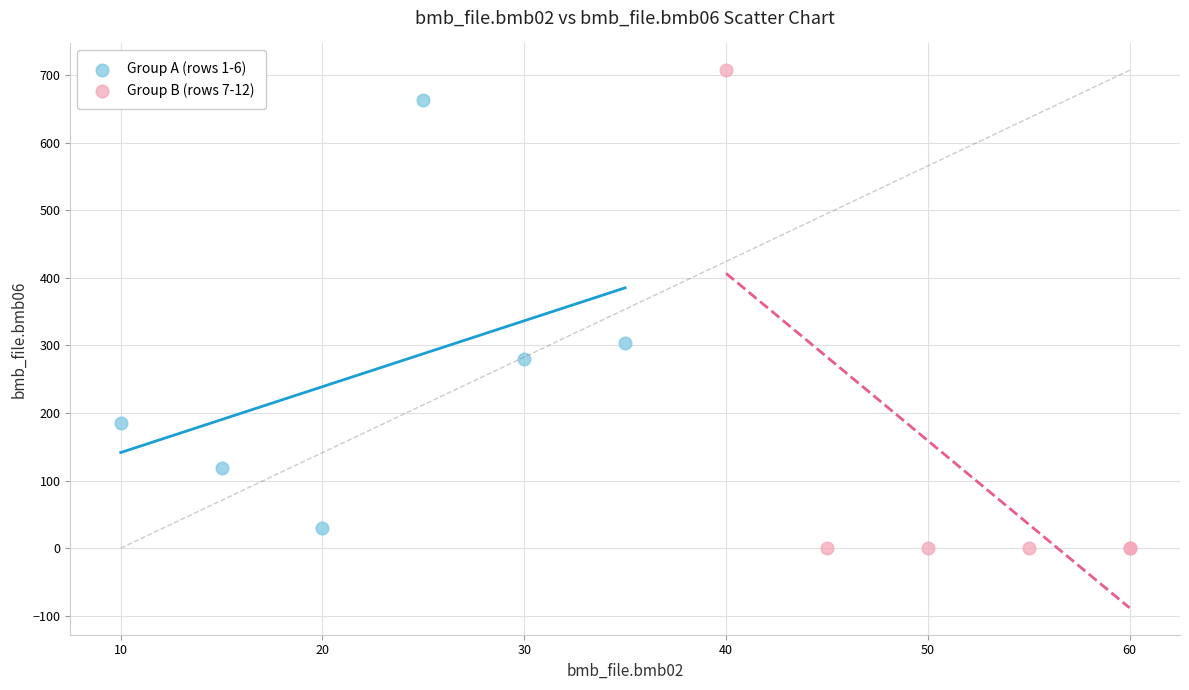

Which series contains the highest Y value?

Group B (rows 7-12)